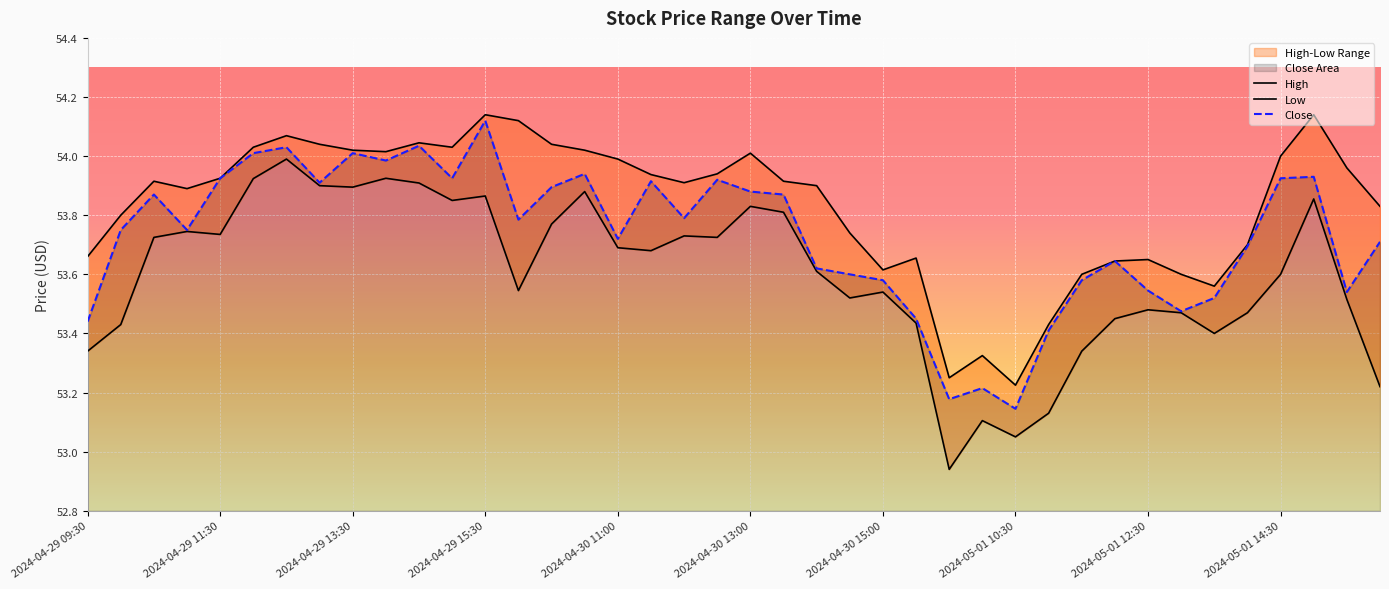

What is the spread (max minus min) of values at 26?

0.3